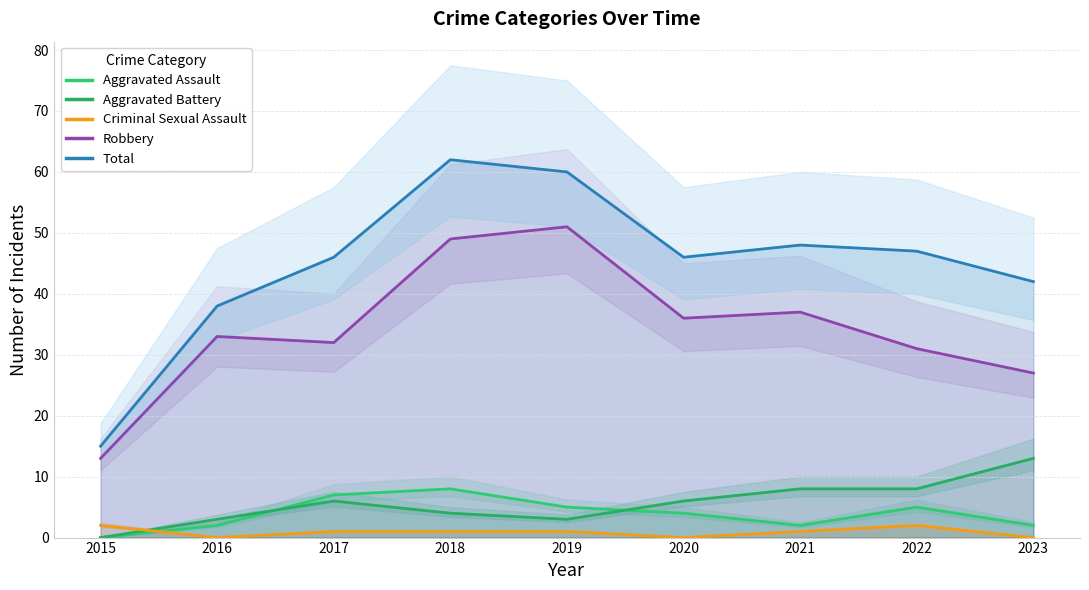

What are all the series names shown in the legend?

Aggravated Assault, Aggravated Battery, Criminal Sexual Assault, Robbery, Total